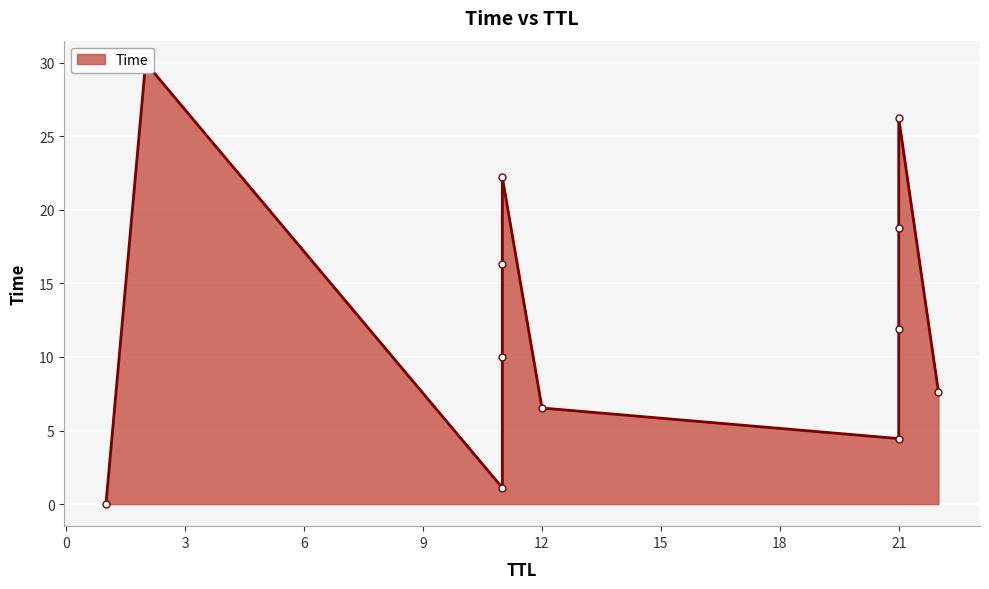

Rank the categories by value from highest to lowest.

2, 21, 11, 21, 11, 21, 11, 22, 12, 21, 11, 1